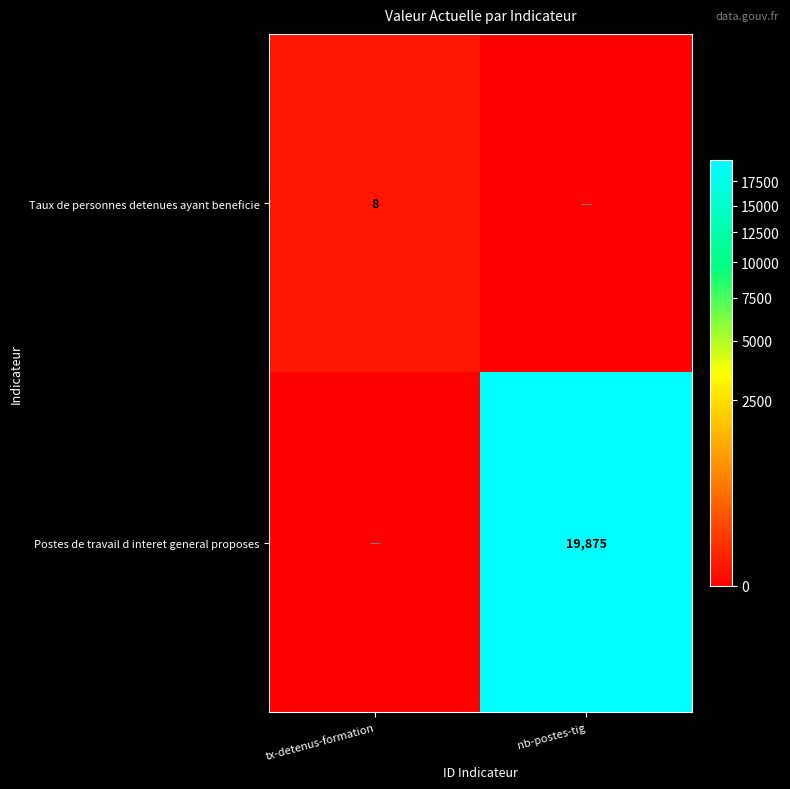

Is it true that Postes de travail d interet general proposes equals 34955 at nb-postes-tig?

False